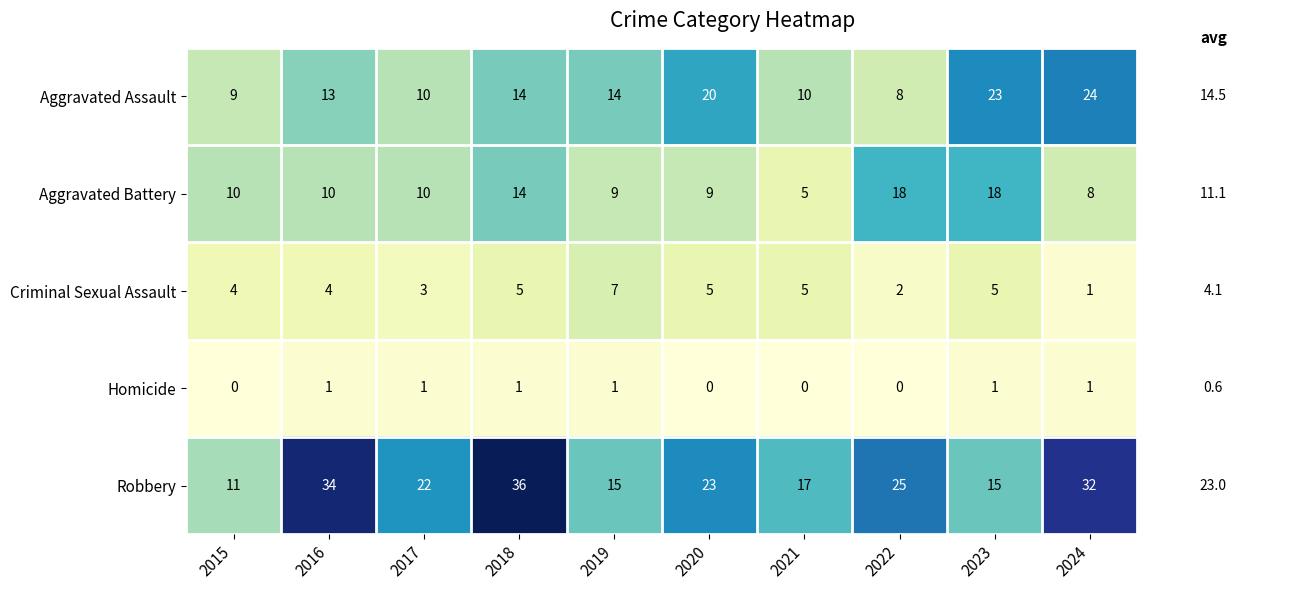

Which series has the widest spread of values?

Robbery